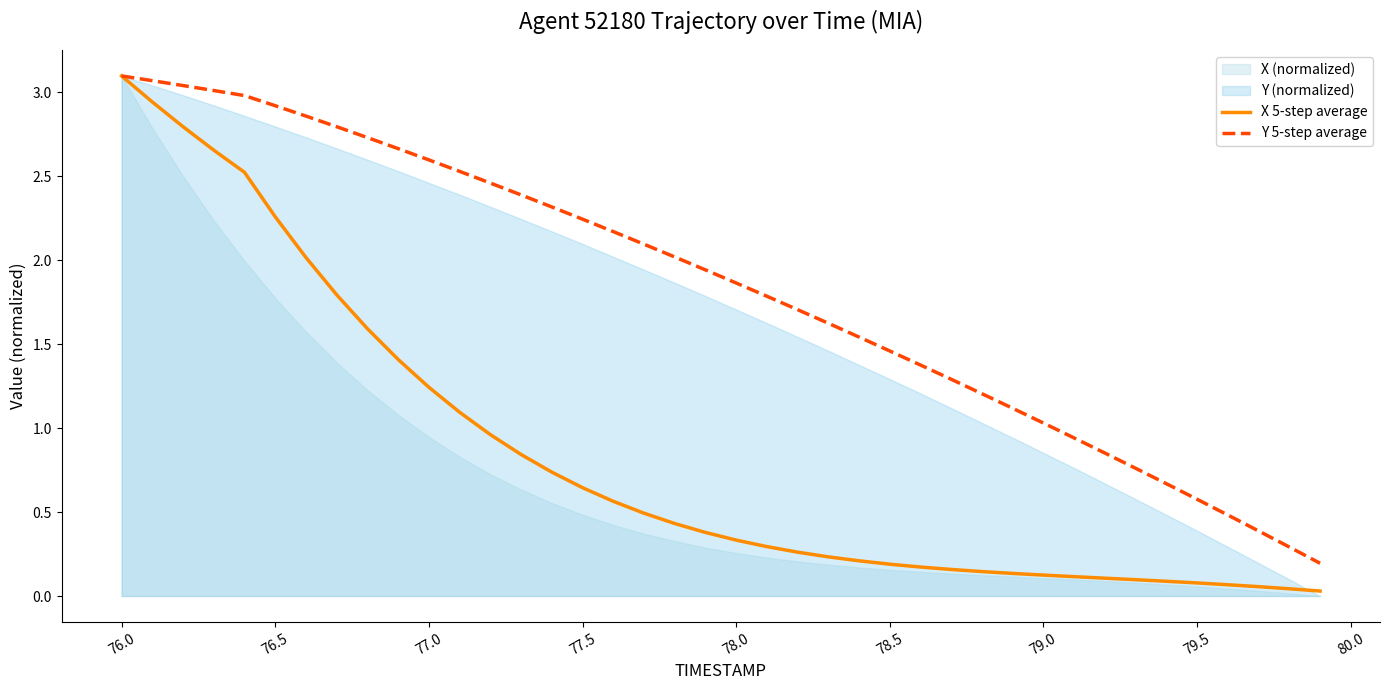

True or false: X 5-step average and Y 5-step average intersect in this chart.

False